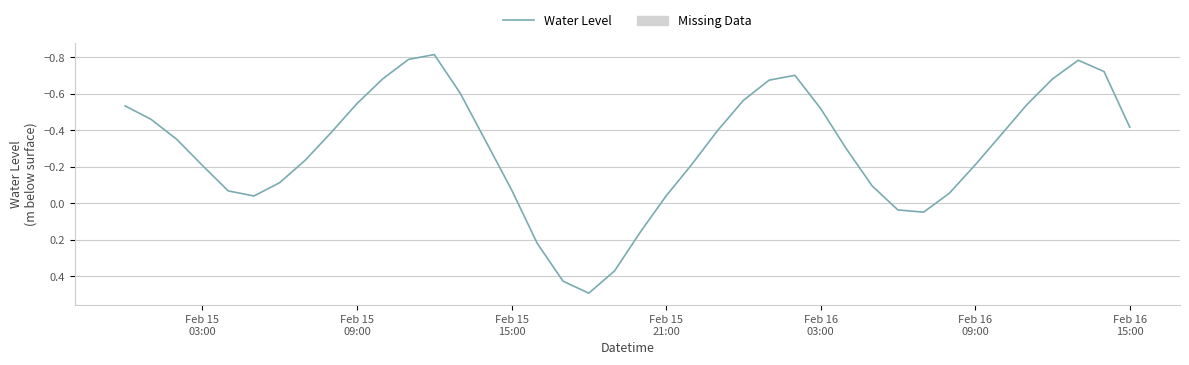

What is the maximum value shown in the chart?

0.5